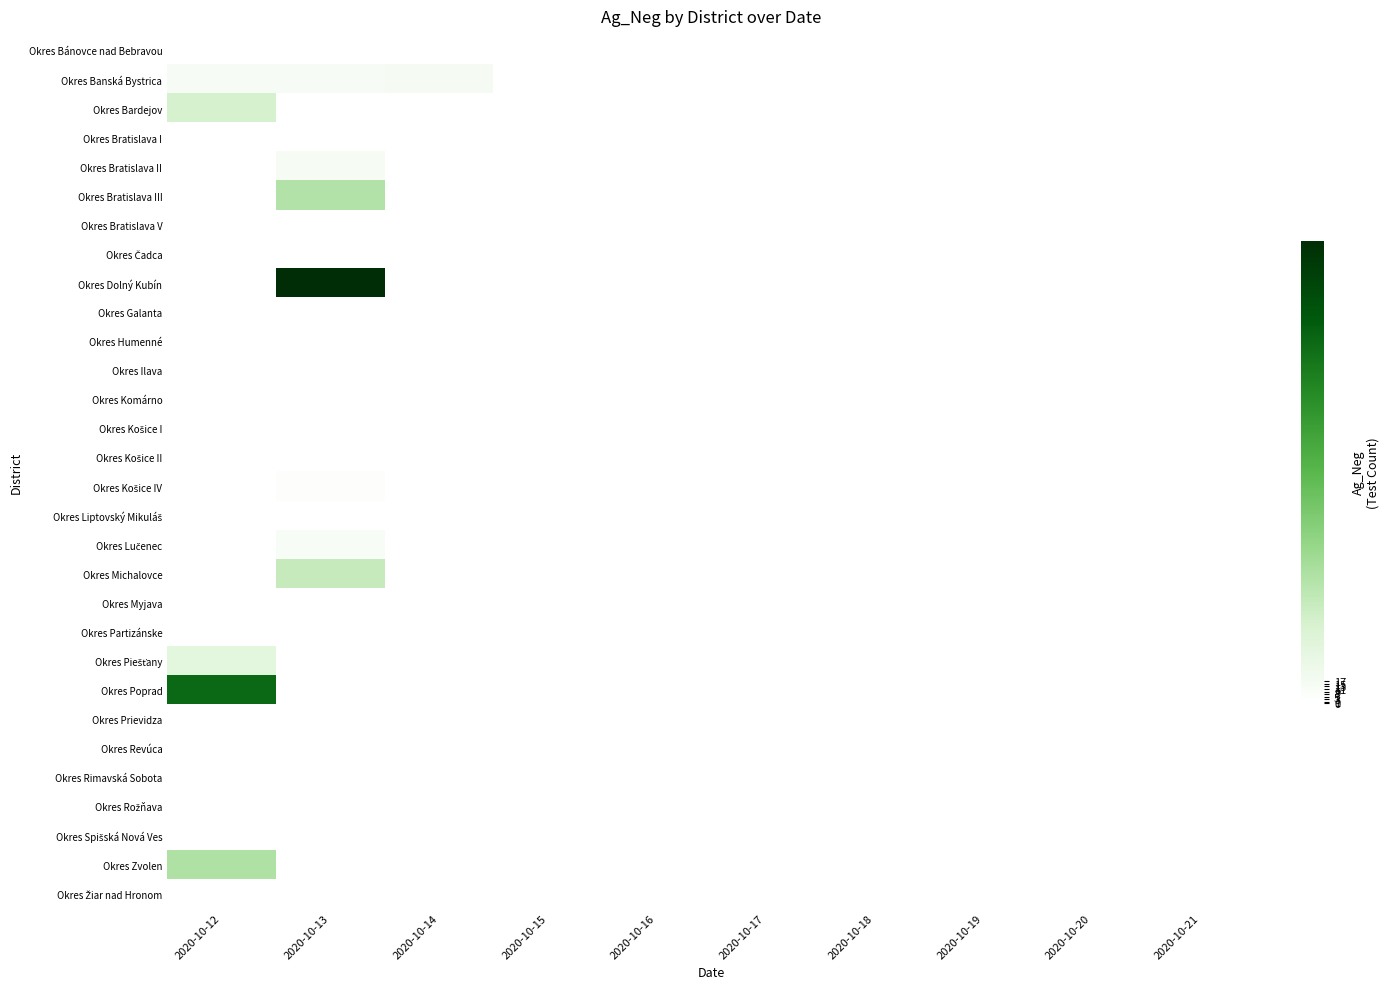

How many data points does each series have?

10